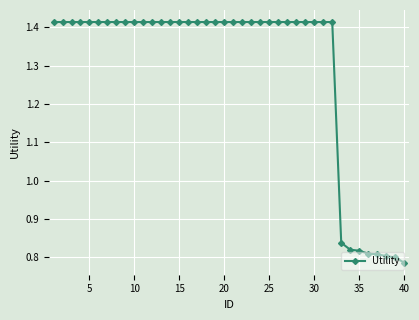

What is the average value?

1.3